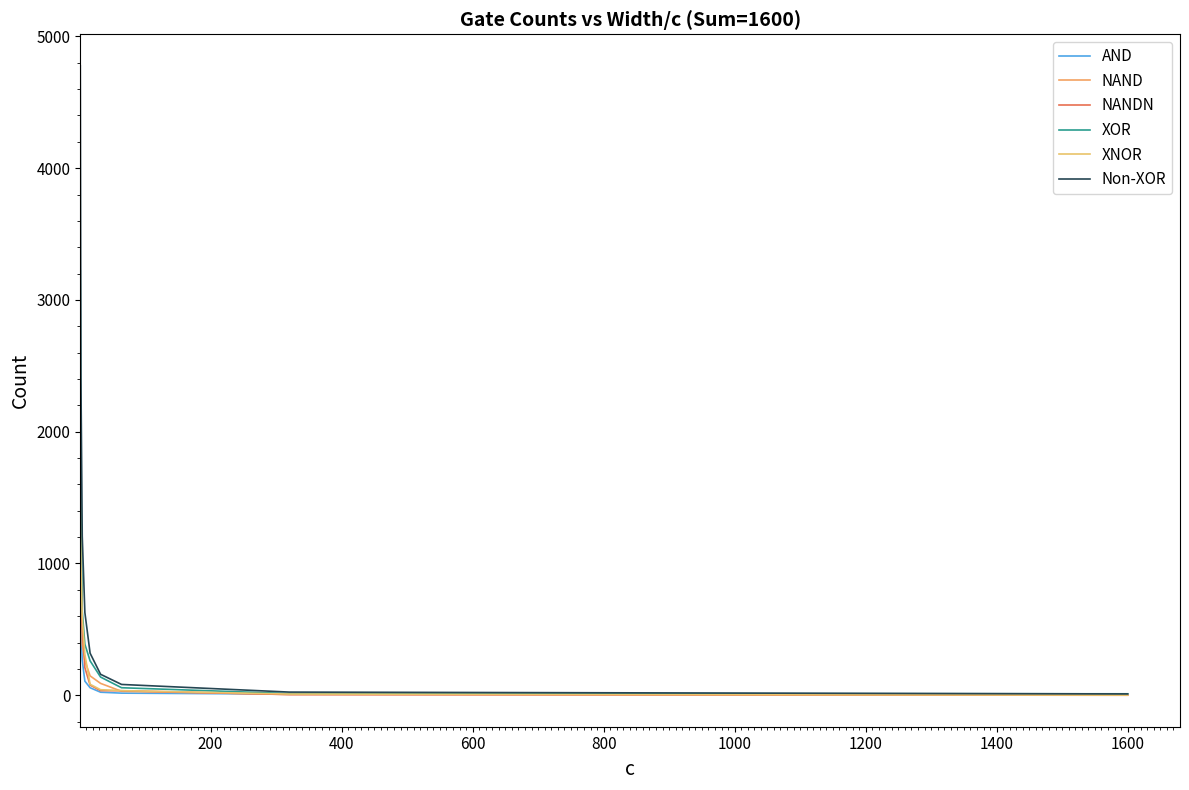

What is the value of the XOR point at the 8th from the left?

13